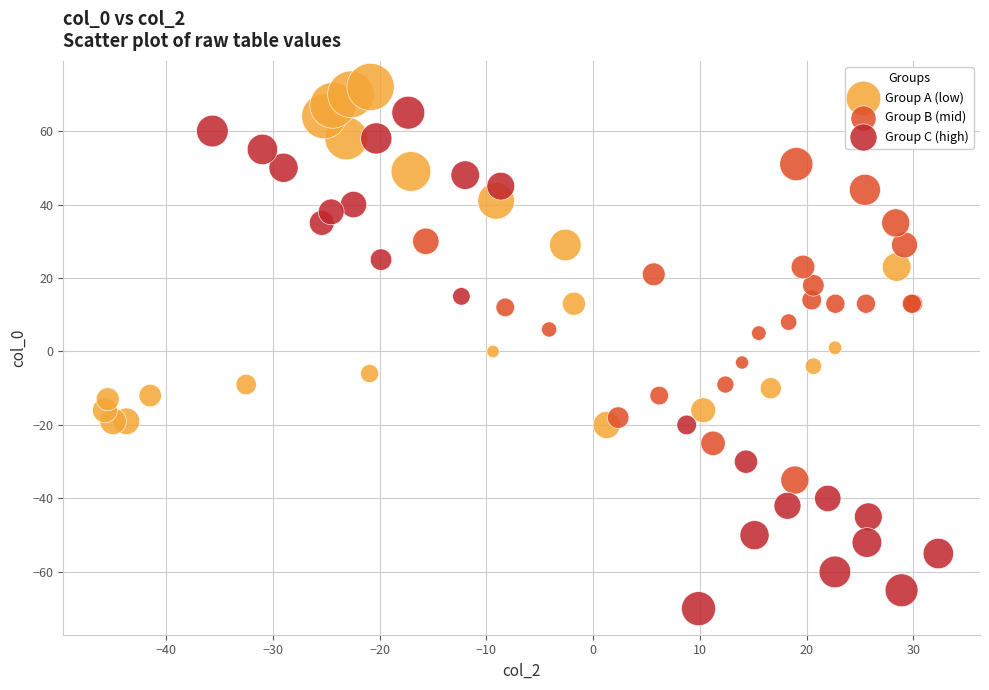

Which series reaches the minimum Y coordinate?

Group C (high)